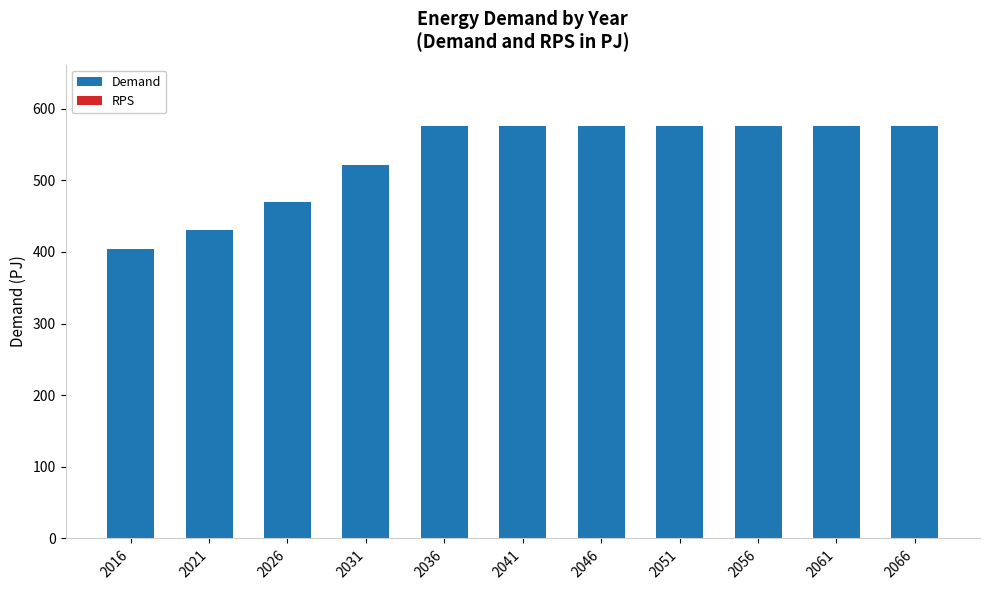

The value at 2056 is 308.4. True or false?

False